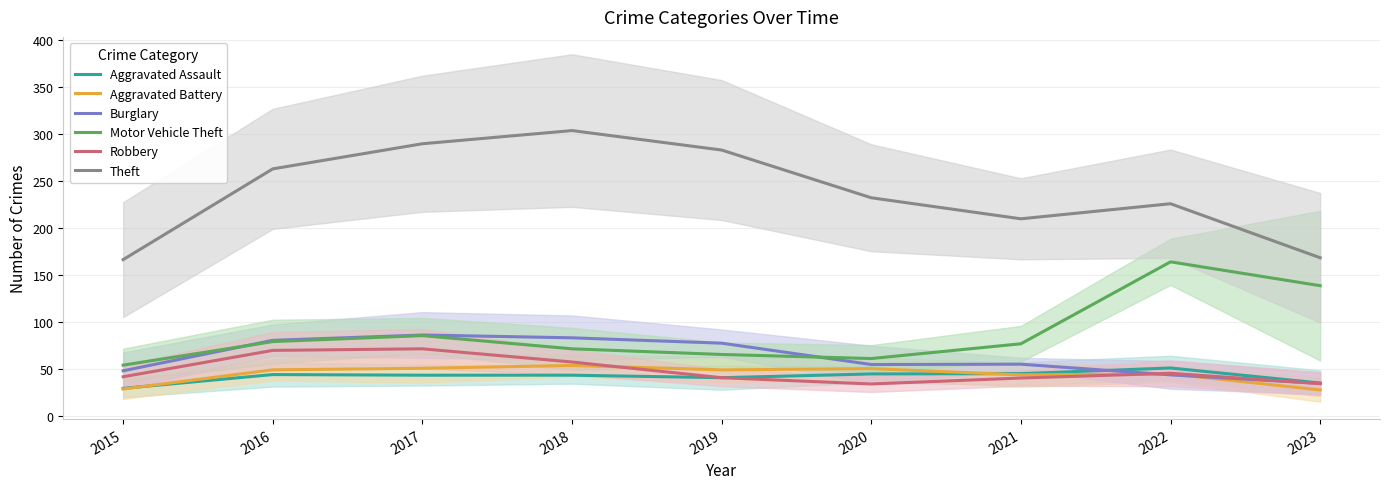

How many lines are shown in the chart?

6